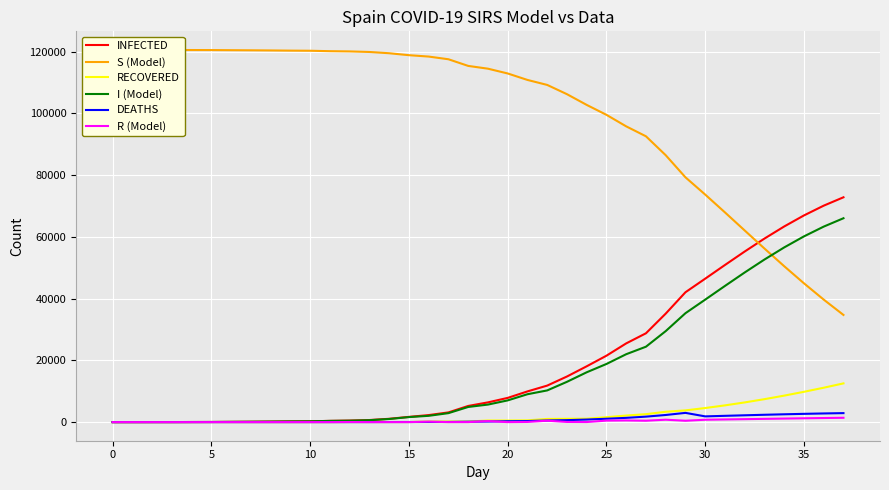

What is the highest value of the DEATHS series?

2991